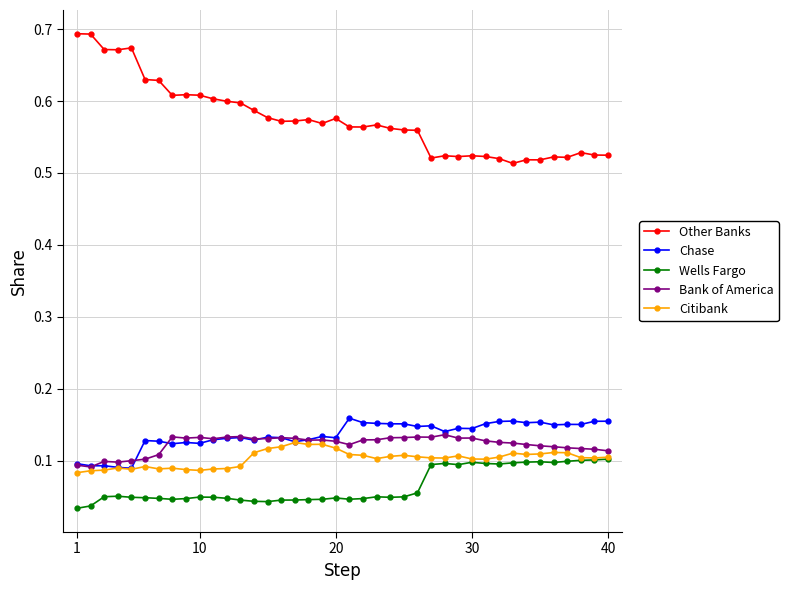

True or false: Citibank has more than 0 points higher than both neighbors.

True